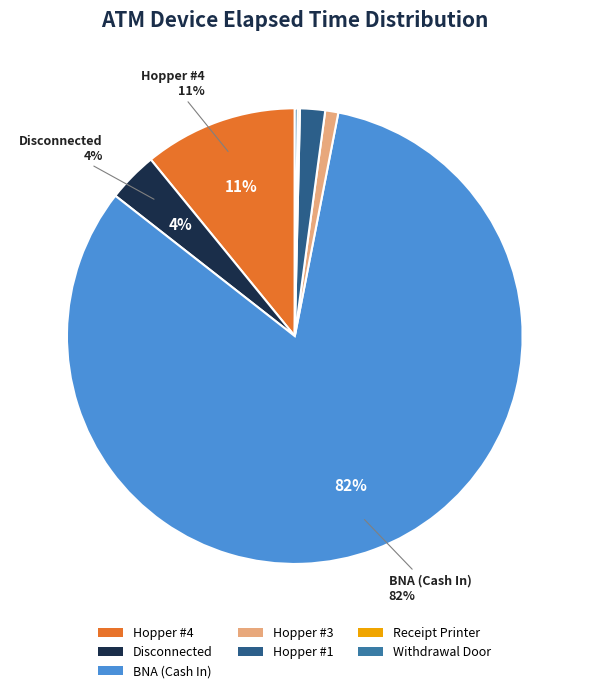

To the nearest percent, what is the difference between the largest and smallest slice percentages?

82%